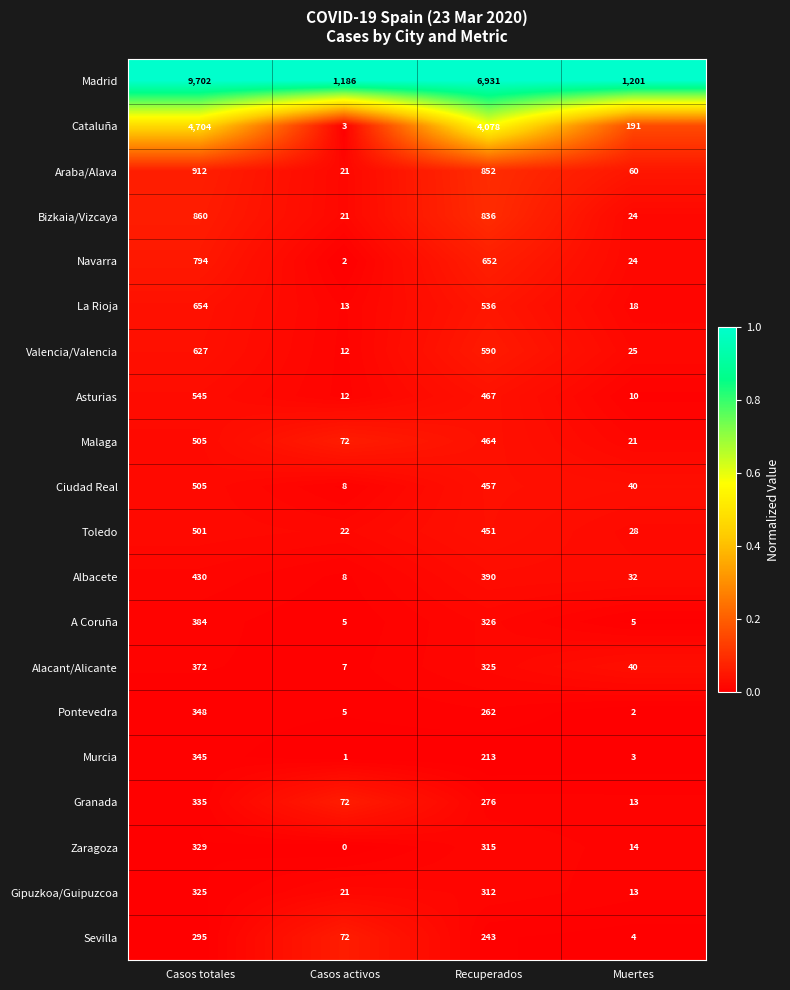

Which series has the largest total across all categories?

Madrid